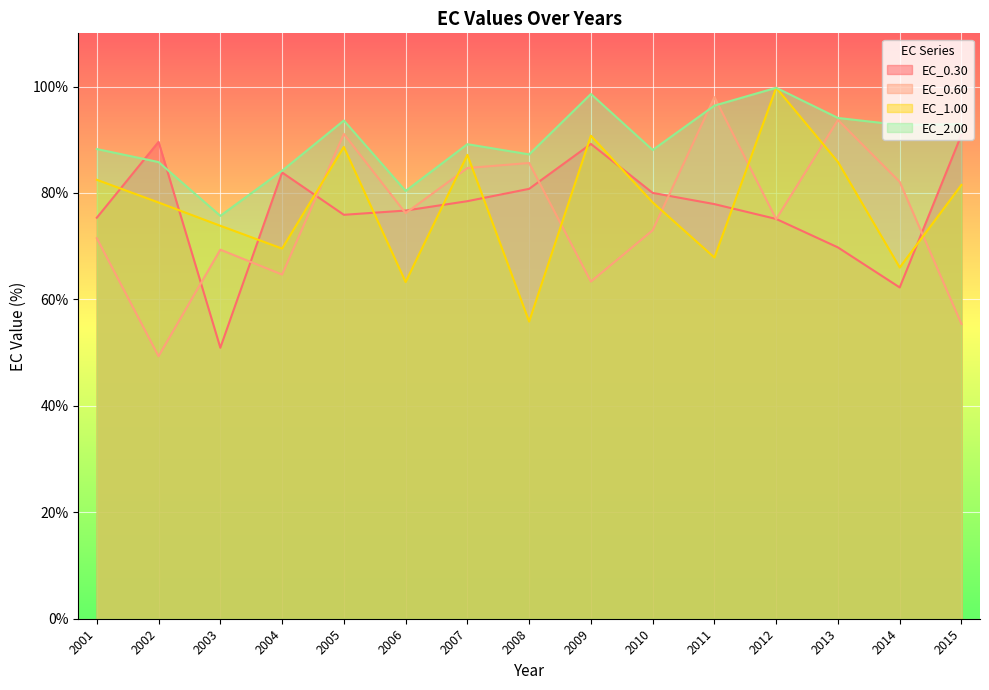

What is the value of the EC_1.00 point at the 5th from the left?

88.7